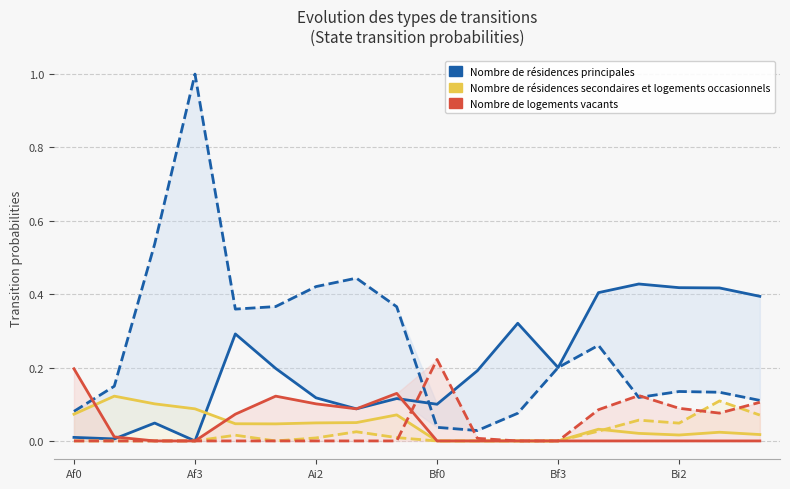

How many positive values does the Nombre de résidences secondaires et logements occasionnels series have?

14